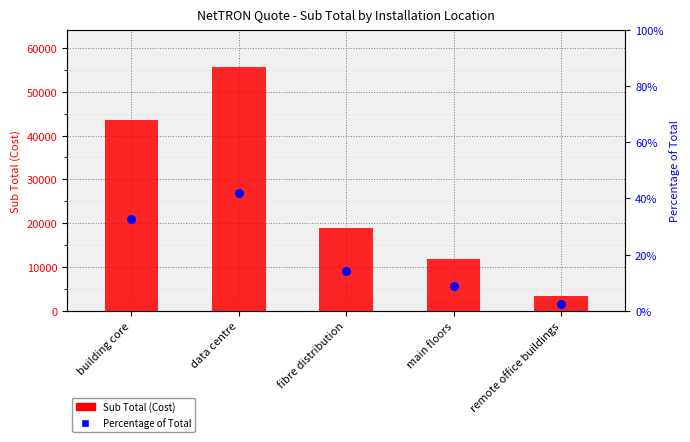

Which series has the largest total across all categories?

Sub Total (Cost)